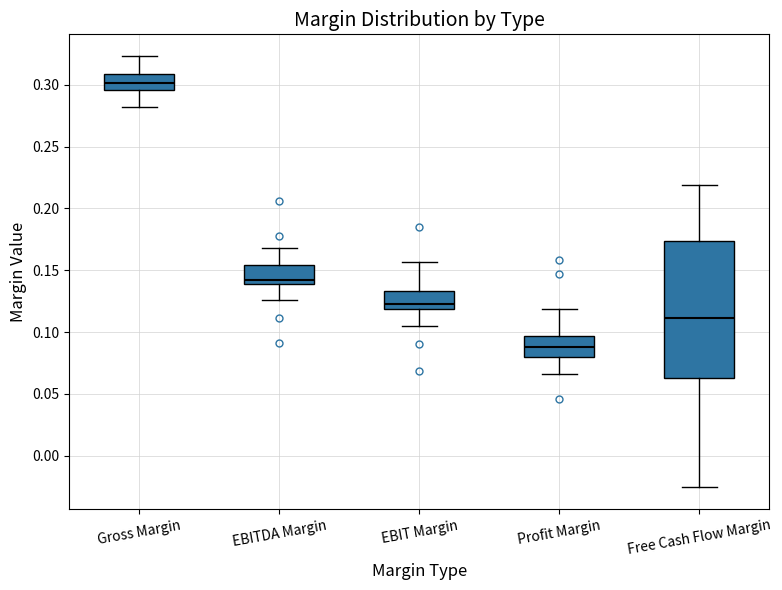

Reading left to right, read every box against the y-axis: the position of its median line, the range the box covers, and the ends of its whiskers. The values are not printed on the chart, so give them approximately, as read against the axis.

Gross Margin: median 0.300, box 0.295 to 0.310, whiskers 0.280 to 0.325
EBITDA Margin: median 0.140 (just above the box's lower edge), box 0.140 to 0.155, whiskers 0.125 to 0.170
EBIT Margin: median 0.125, box 0.120 to 0.135, whiskers 0.105 to 0.155
Profit Margin: median 0.090, box 0.080 to 0.095, whiskers 0.065 to 0.120
Free Cash Flow Margin: median 0.110, box 0.065 to 0.175, whiskers -0.025 to 0.220